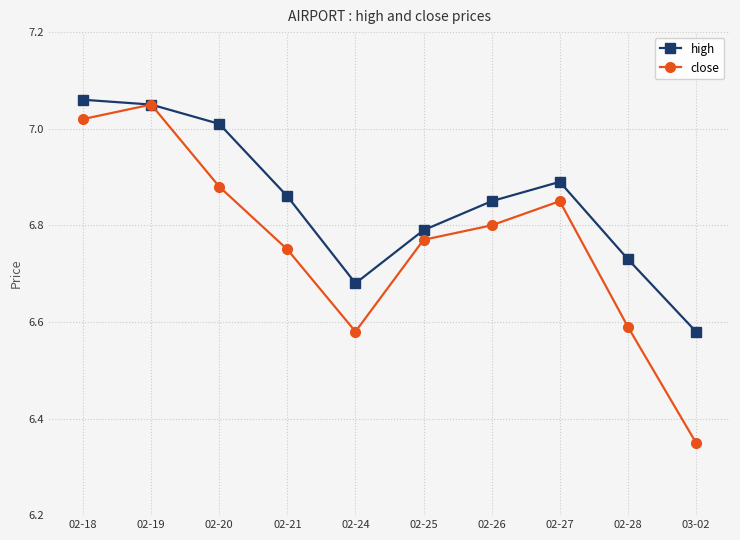

Which series has the largest total across all categories?

high